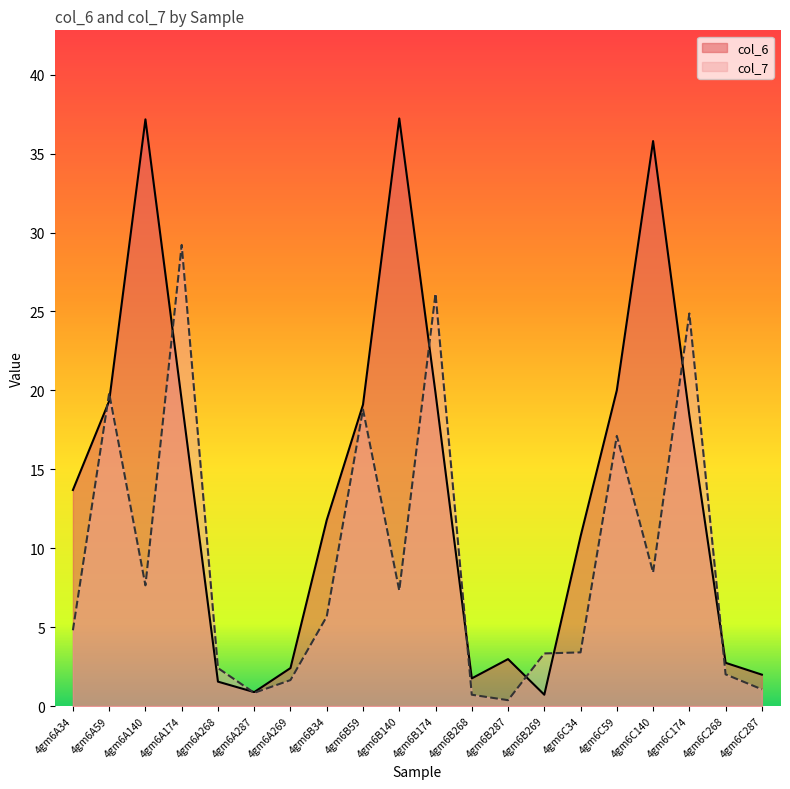

At how many categories does at least one series exceed 3?

13